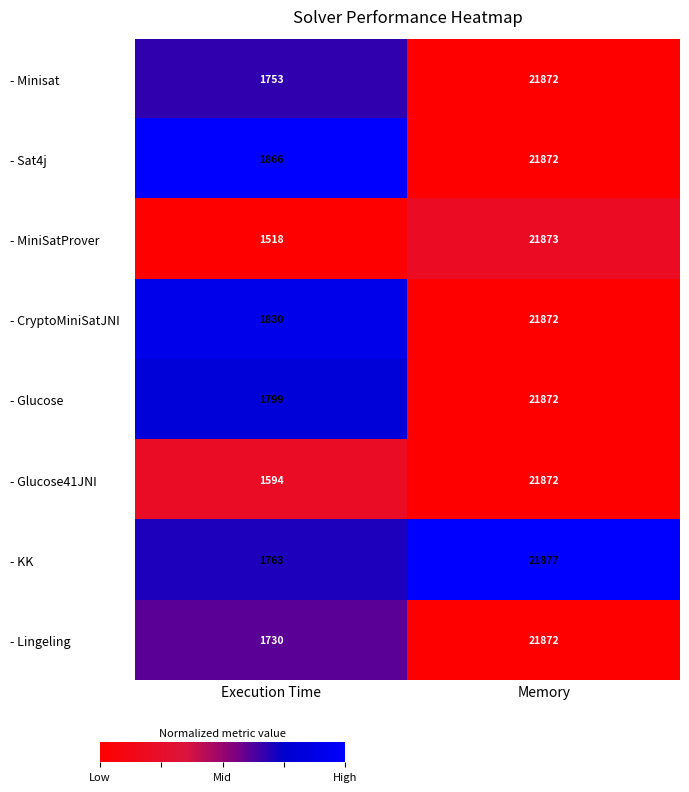

What is the minimum value shown in the chart?

1518